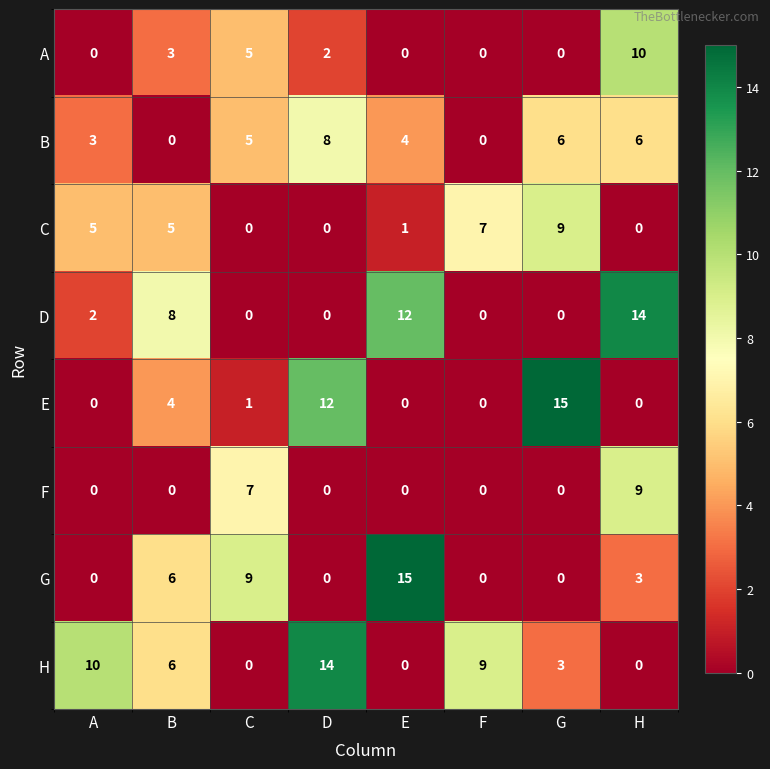

At which label does C reach its peak?

G